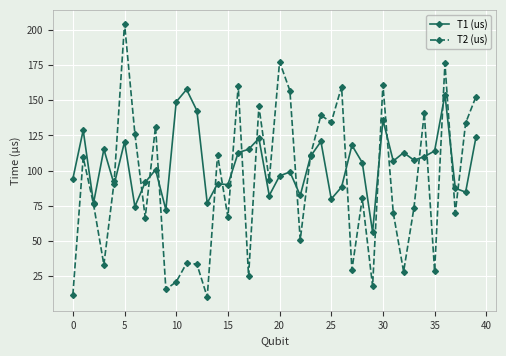

What is the difference between the maximum and second lowest values in the T1 (us) series?

85.5